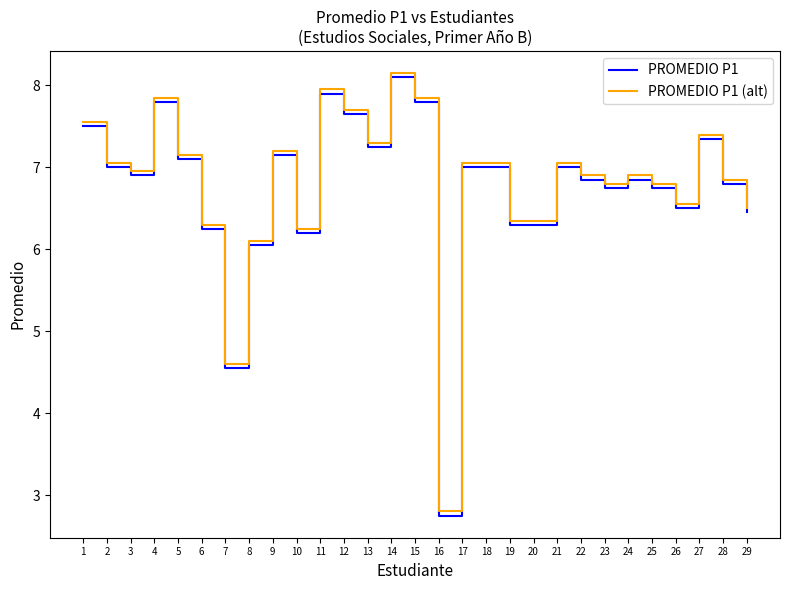

The value of PROMEDIO P1 at 28 is 1.9. True or false?

False